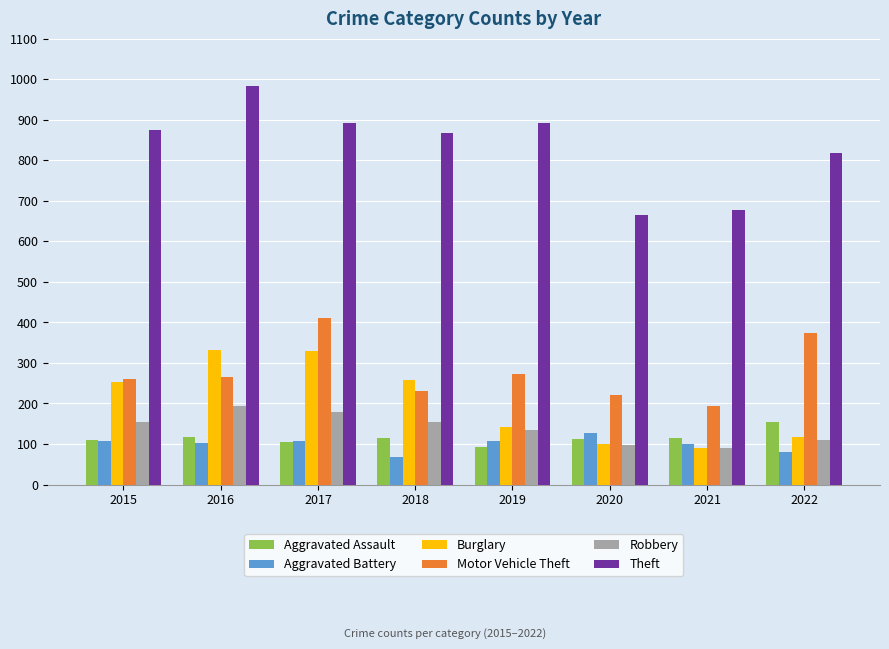

What is the total value across all series at 2015?

1761